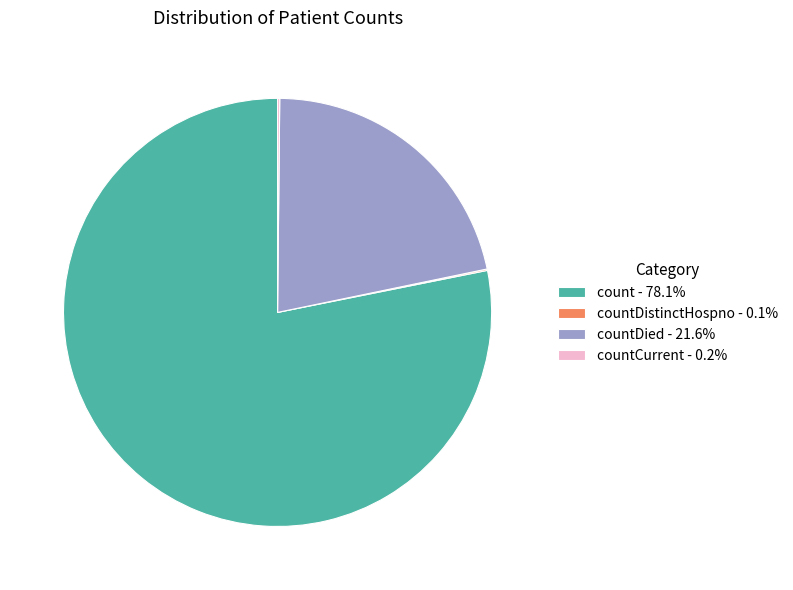

Does any single category account for the majority?

Yes